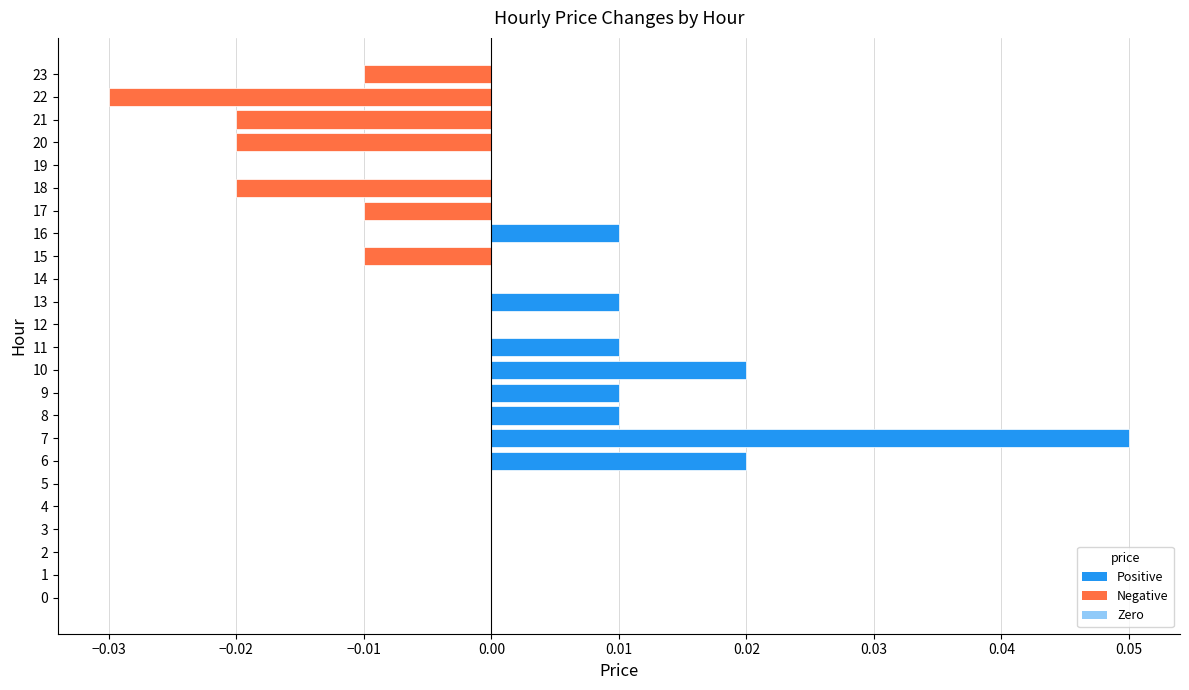

Which has a higher value, 17 or 6?

6